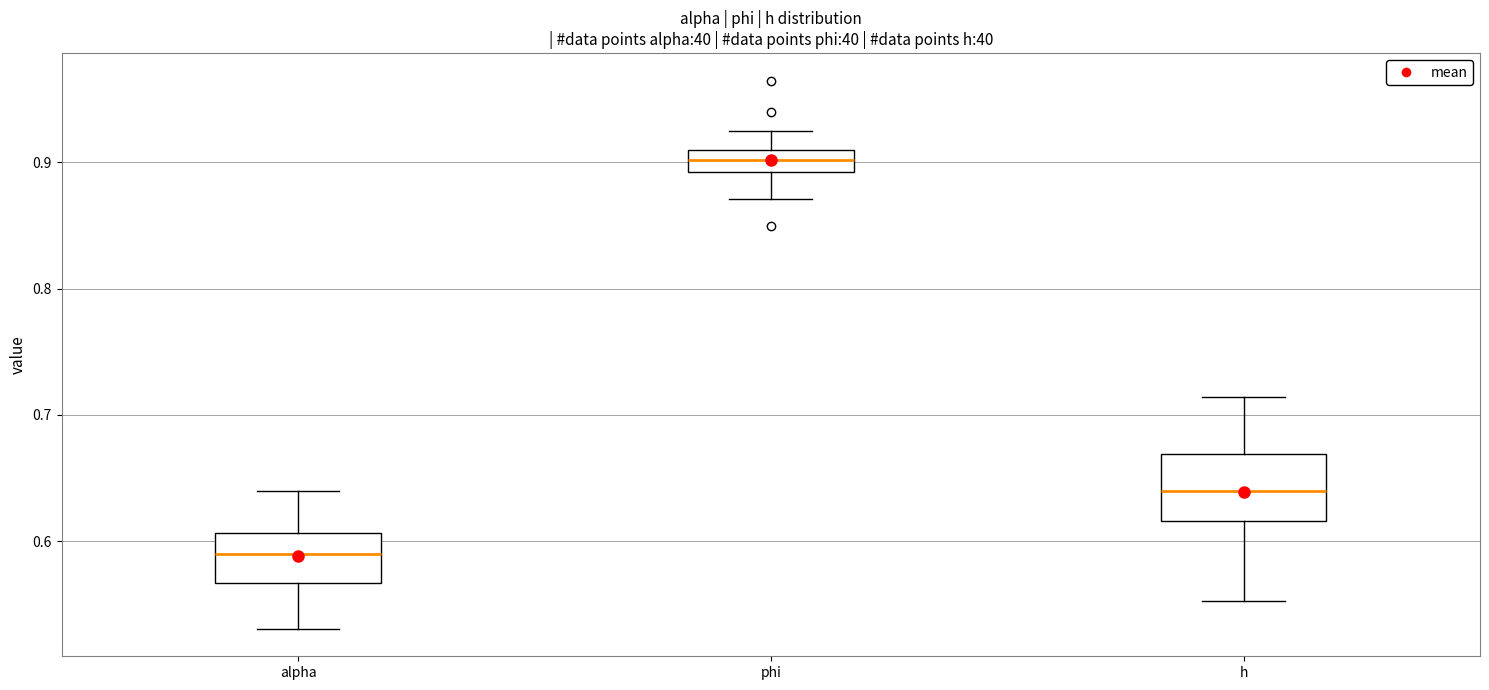

Reading left to right, transcribe this box plot: for each box, give where its median line is, the range the box spans, and where its two whiskers end, as read against the y-axis. The values are not printed on the chart, so give them approximately, as read against the axis.

alpha: median 0.59, box 0.57 to 0.61, whiskers 0.53 to 0.64
phi: median 0.90, box 0.89 to 0.91, whiskers 0.87 to 0.93
h: median 0.64, box 0.62 to 0.67, whiskers 0.55 to 0.71